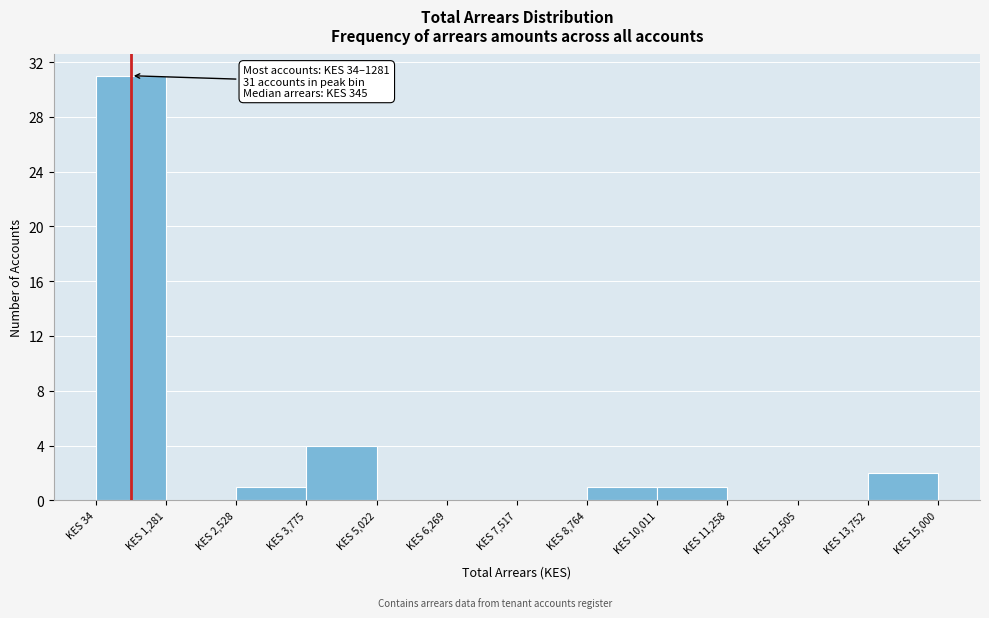

Over which range of the x-axis is the bar tallest?

0 to 1200